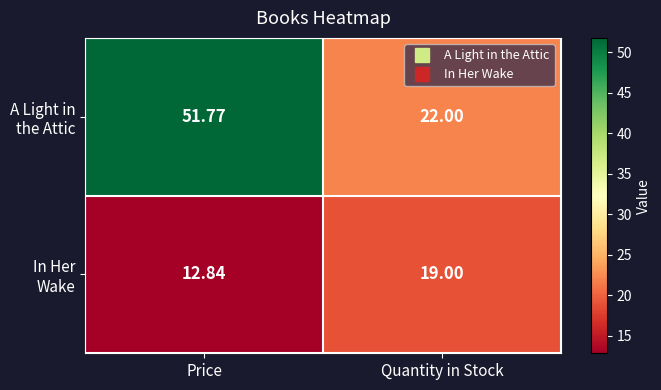

Rank the series at Quantity in Stock from lowest to highest value.

In Her Wake, A Light in the Attic